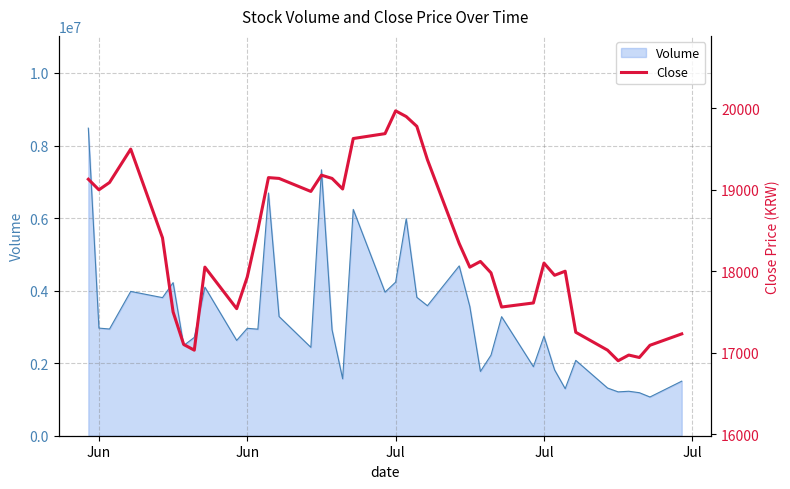

How many lines are shown in the chart?

1